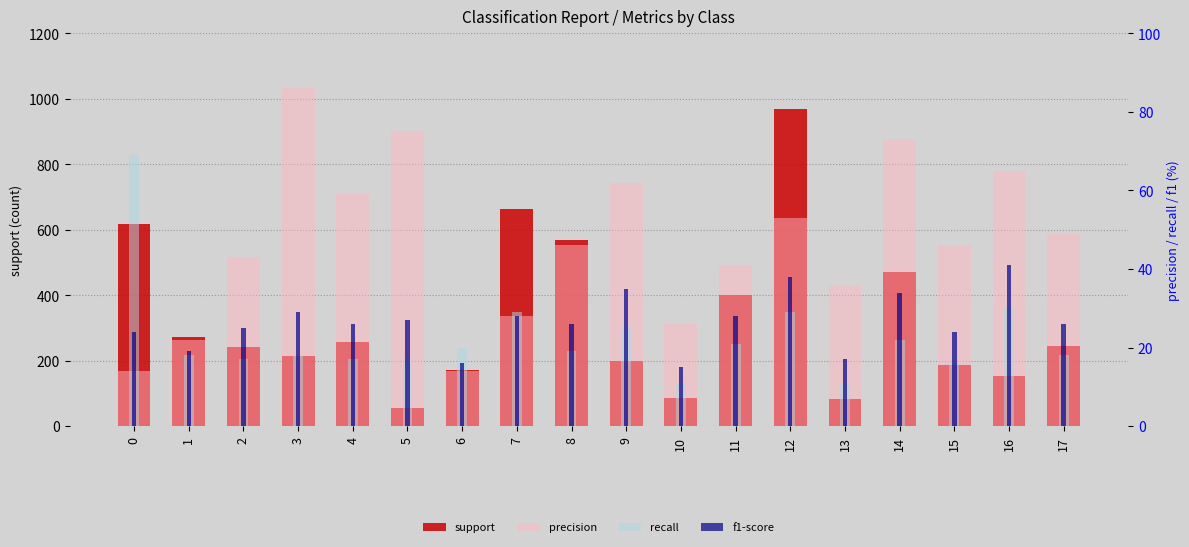

Reading left to right, what are all the values shown in this chart?

support: 617.0	273.0	243.0	214.0	258.0	54.0	171.0	664.0	569.0	199.0	85.0	399.0	968.0	82.0	472.0	188.0	152.0	246.0
precision: 14.0	22.0	43.0	86.0	59.0	75.0	14.0	28.0	46.0	62.0	26.0	41.0	53.0	36.0	73.0	46.0	65.0	49.0
recall: 69.0	18.0	17.0	18.0	17.0	17.0	20.0	29.0	19.0	25.0	11.0	21.0	29.0	11.0	22.0	16.0	30.0	18.0
f1-score: 24.0	19.0	25.0	29.0	26.0	27.0	16.0	28.0	26.0	35.0	15.0	28.0	38.0	17.0	34.0	24.0	41.0	26.0